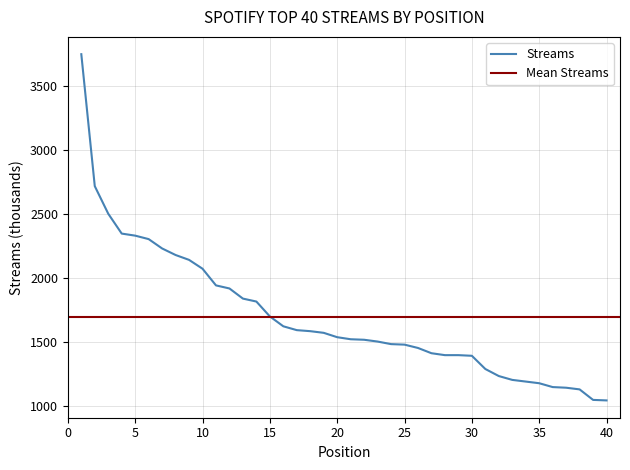

The value of Streams at 35 is 1812. True or false?

False